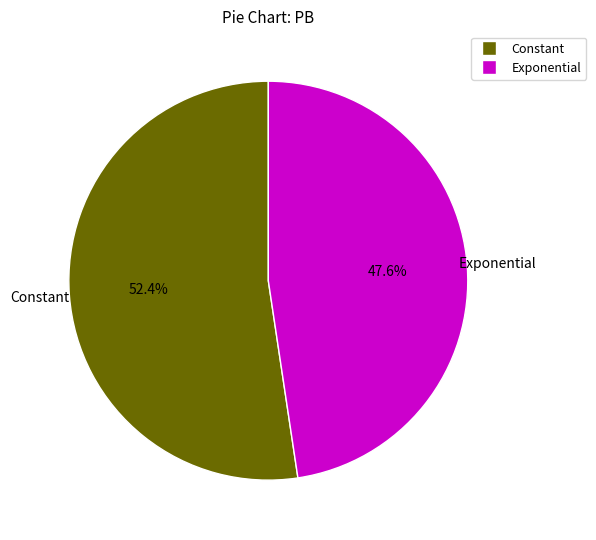

Which category has the biggest portion of the pie?

Constant